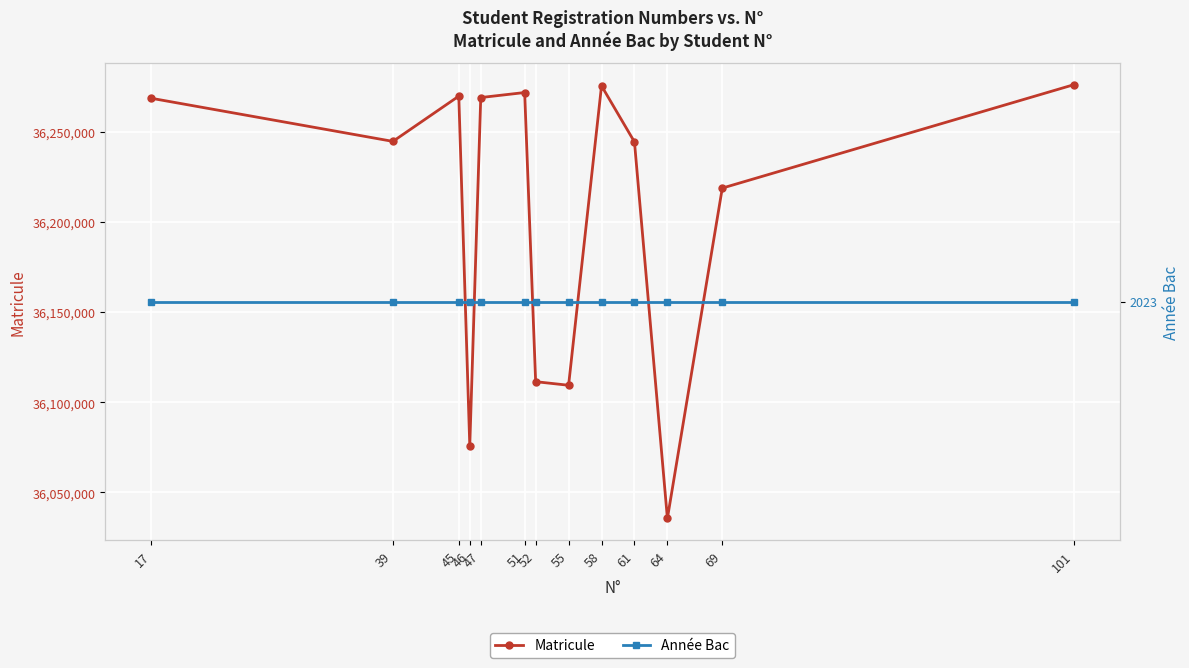

What is the sum of all Année Bac values?

26299